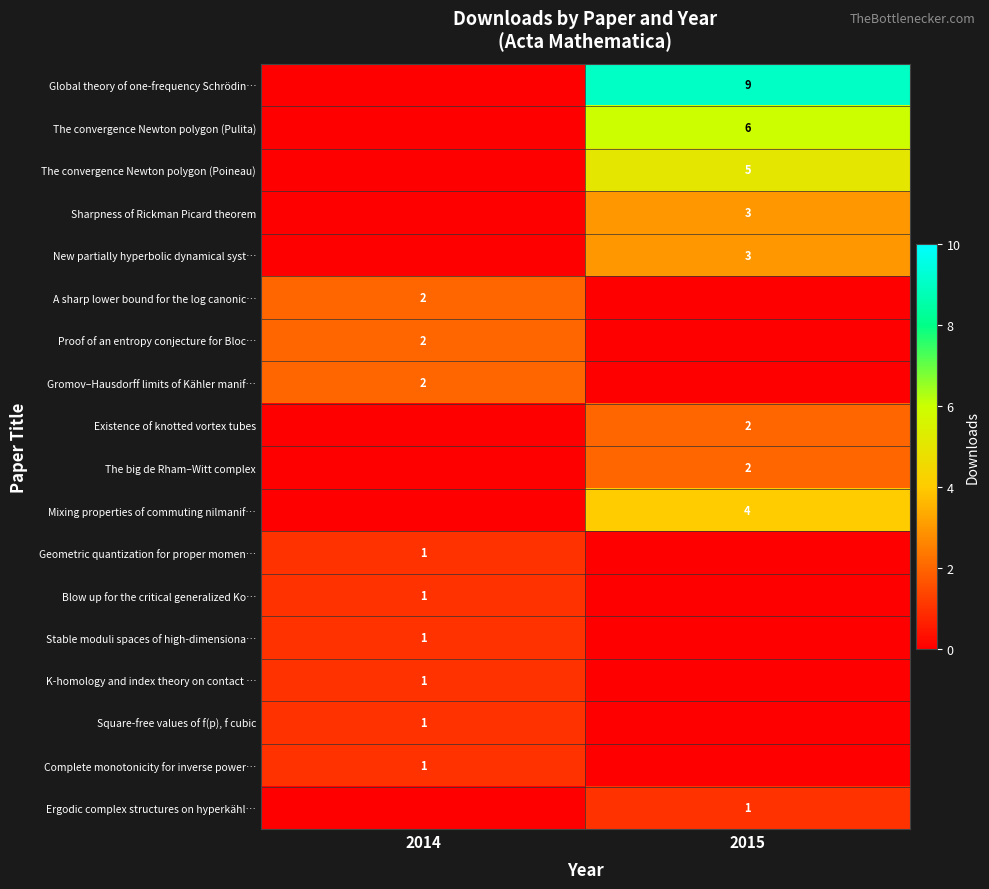

The Complete monotonicity for inverse power… series shows 1 at 2014. True or false?

True